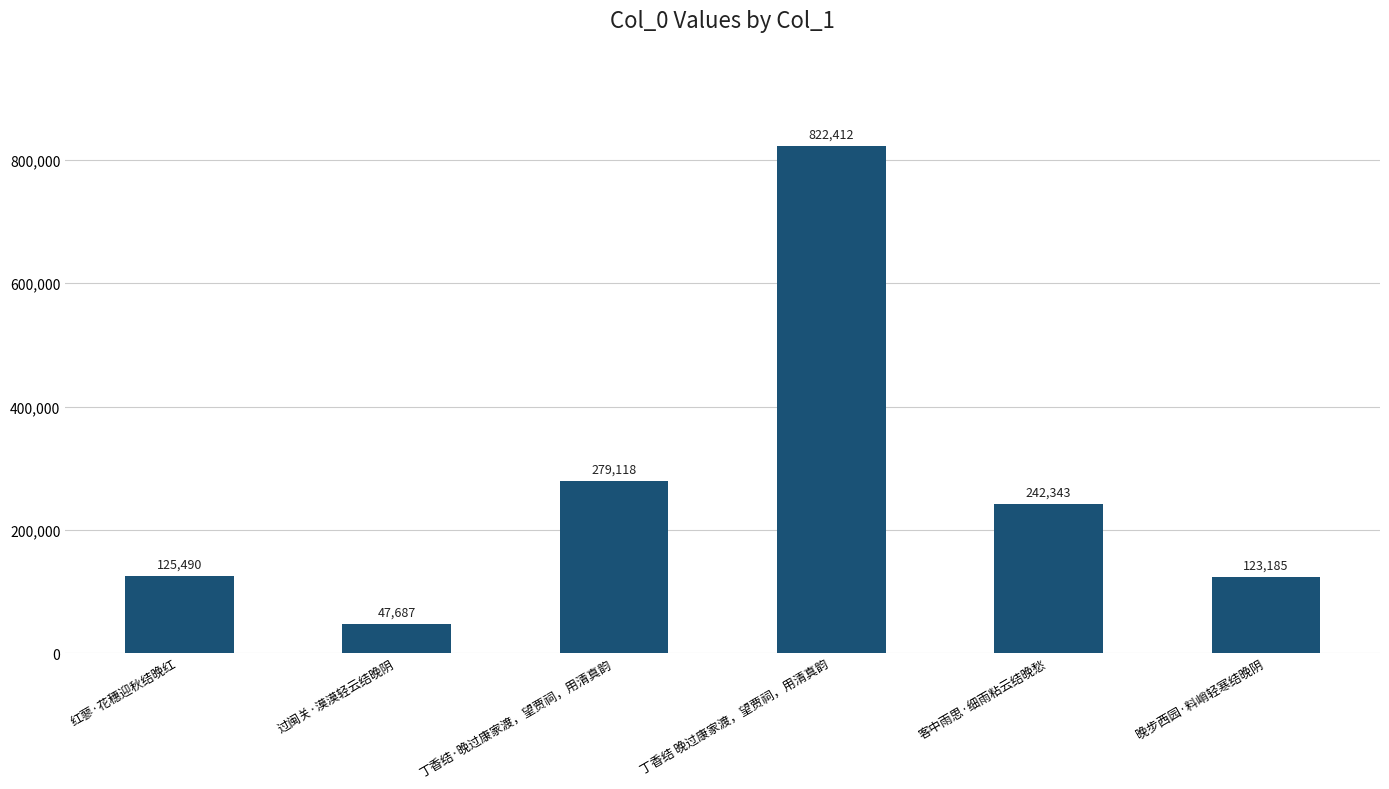

What is the difference between the values at 丁香结 晚过康家渡，望贾祠，用清真韵 and 过闽关·漠漠轻云结晚阴?

774725